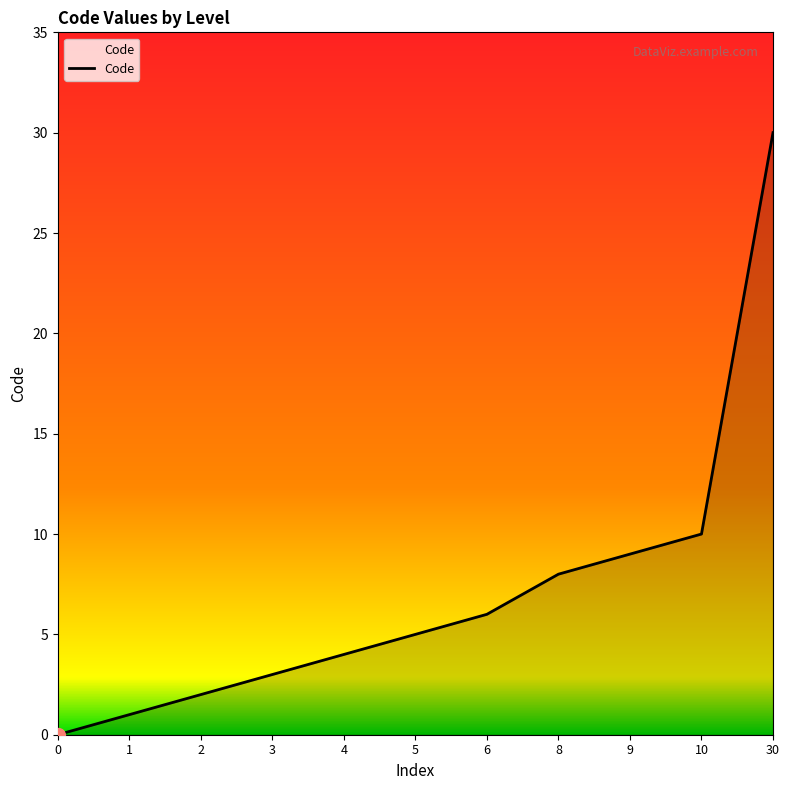

How many lines are shown in the chart?

1